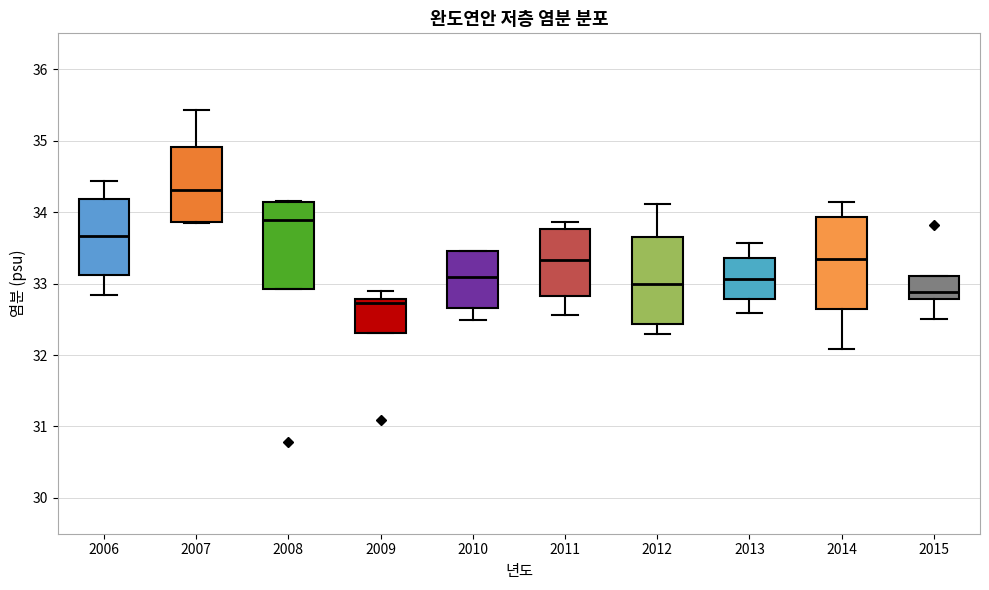

Which box's median line is the lowest?

2009